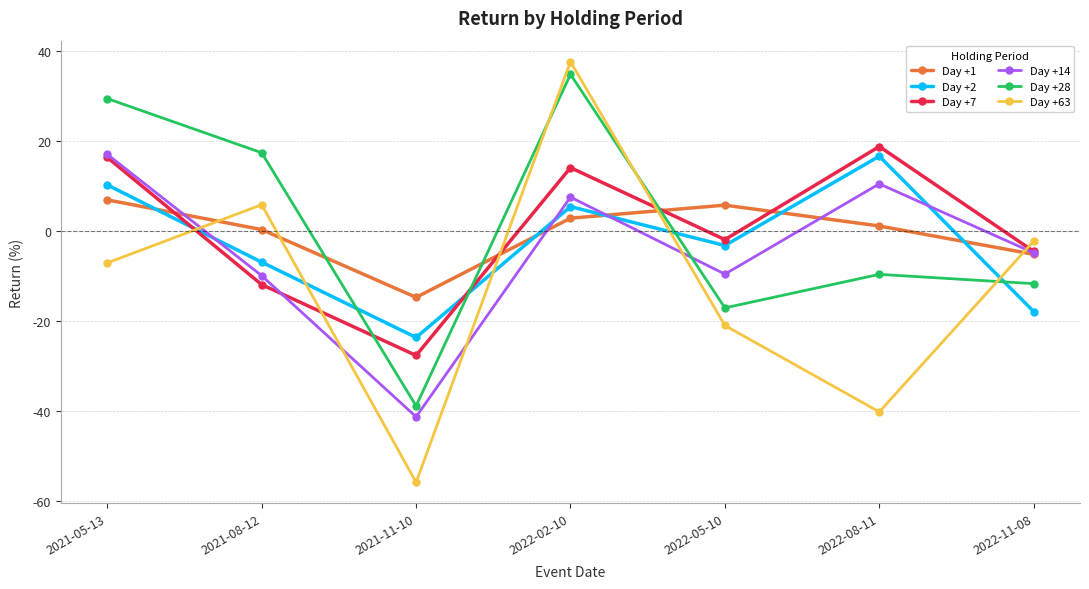

Does the chart have visible grid lines?

Yes